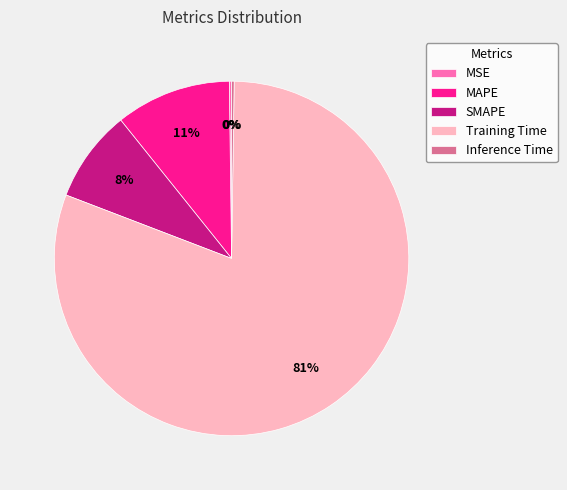

The Training Time slice represents 89% of the pie. True or false?

False